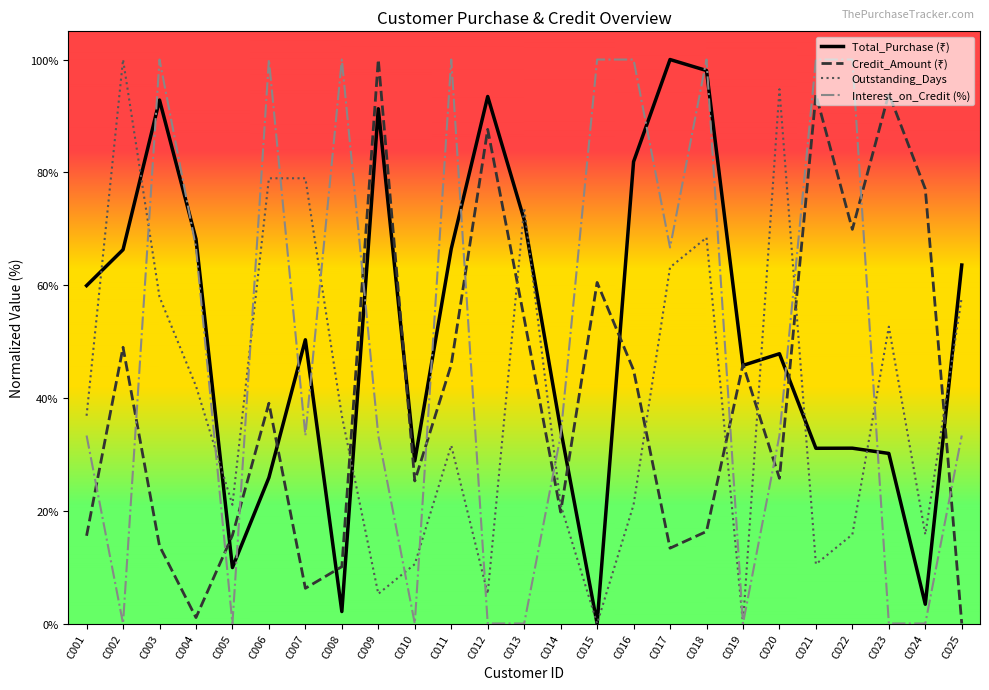

How many values in Interest_on_Credit are above zero?

17